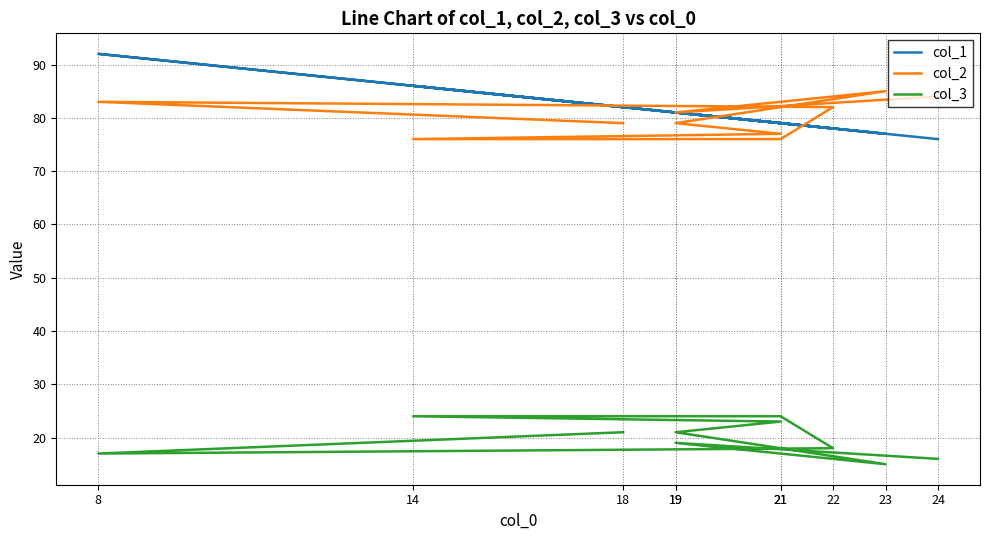

At which category does the chart reach its minimum across all series?

23